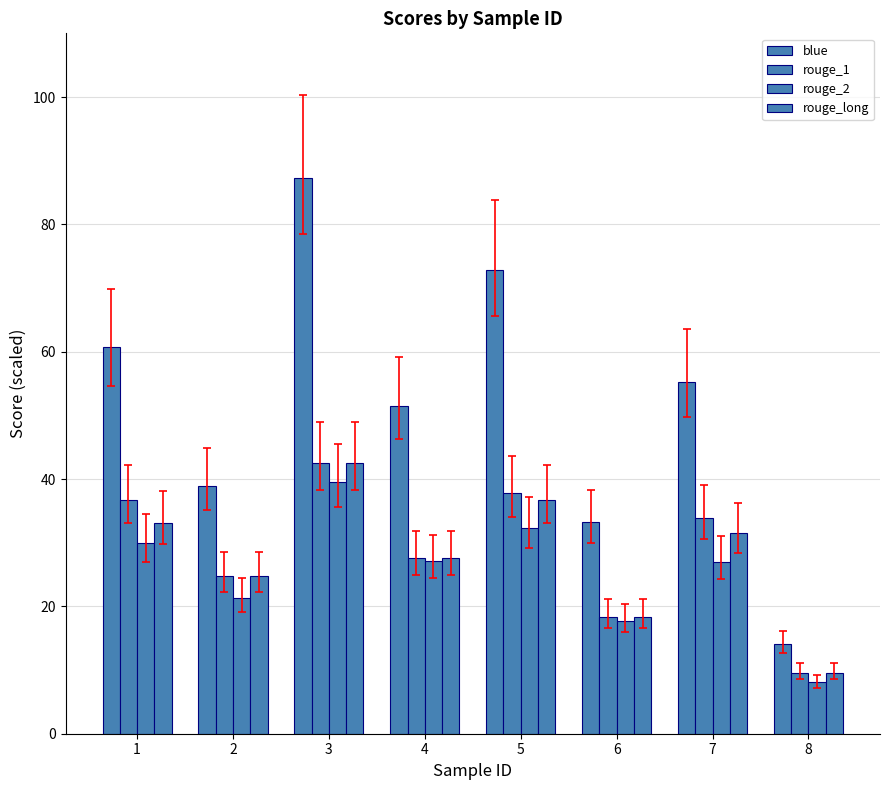

How many data points in blue are less than 55?

4